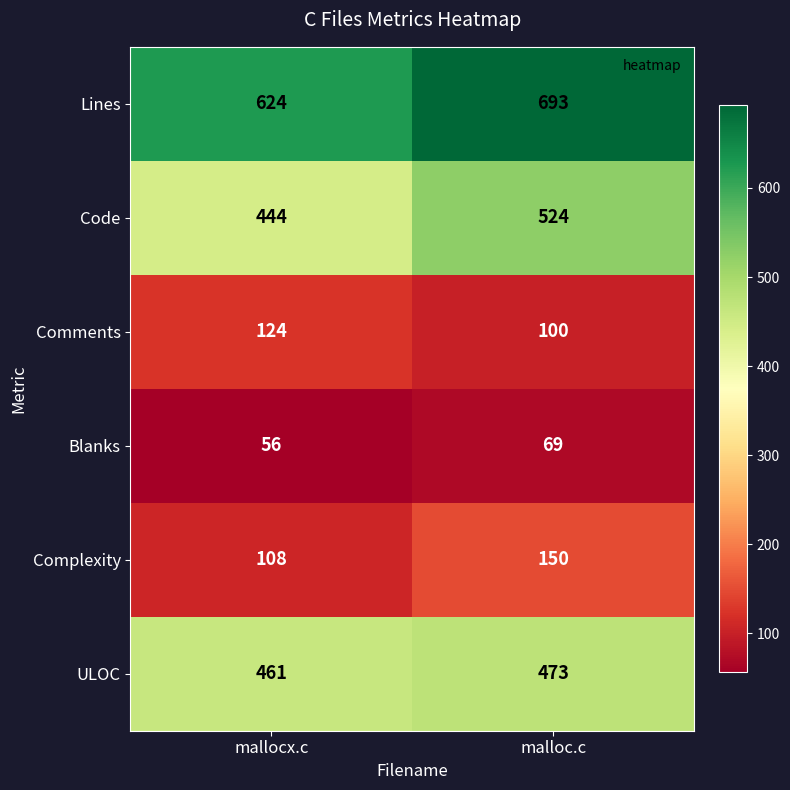

True or false: Complexity has a value of 150 at malloc.c.

True